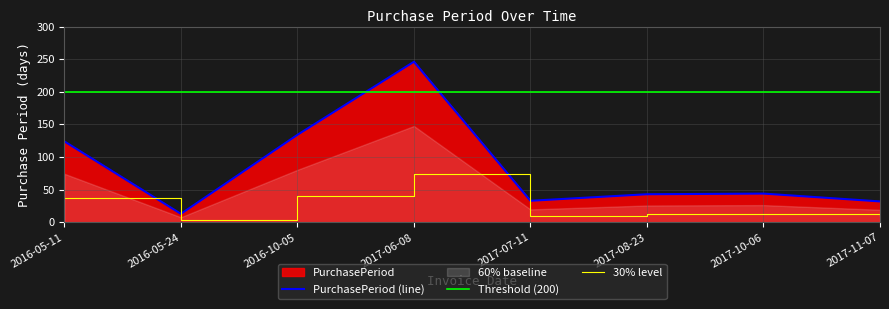

At which category does the data reach its first local peak?

2017-06-08